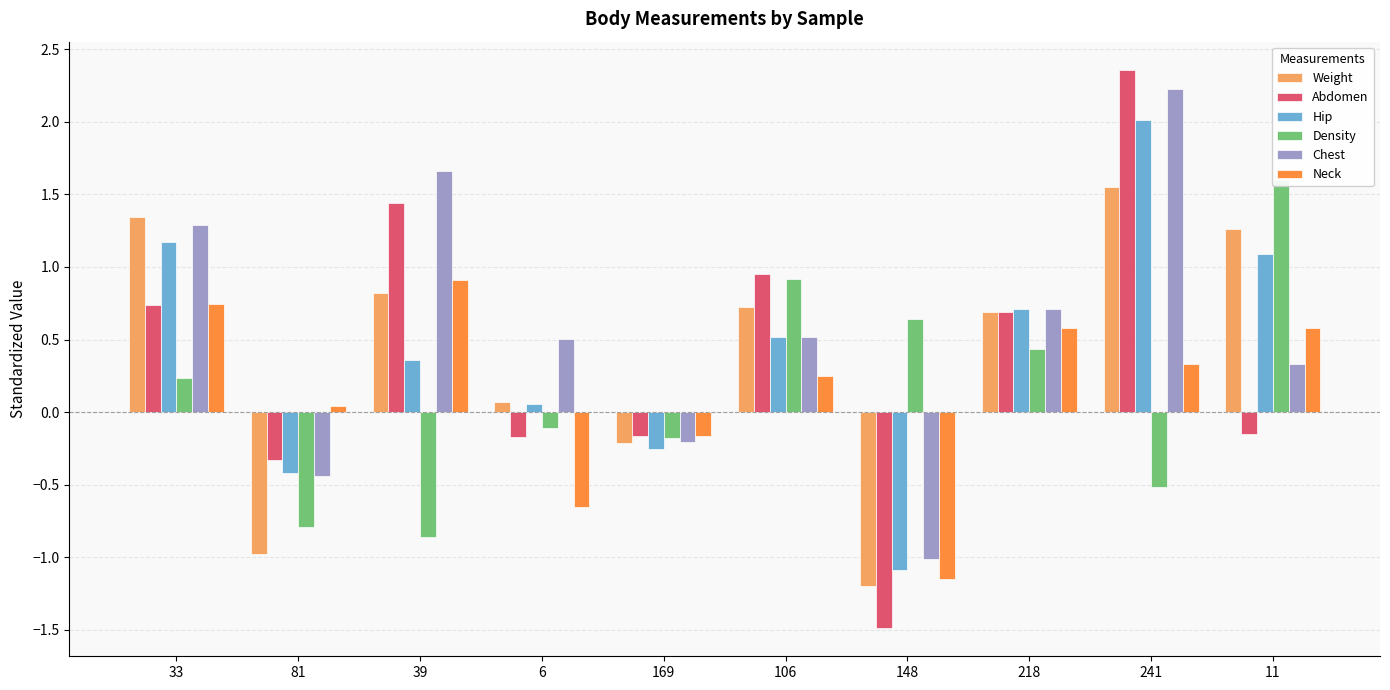

How many values in Weight are above zero?

7